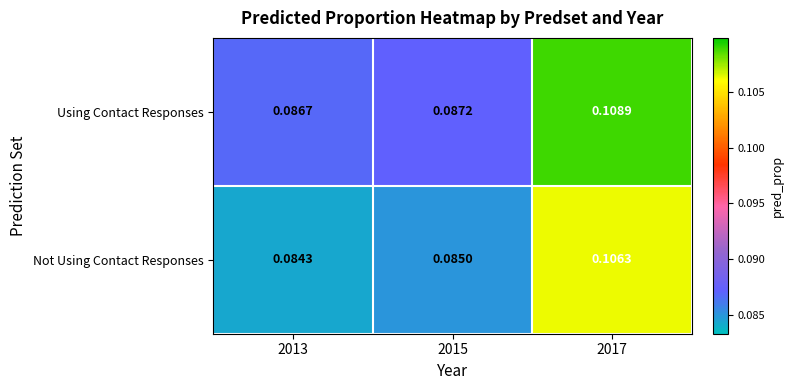

Rank the series by their maximum value, from lowest to highest.

Not Using Contact Responses, Using Contact Responses